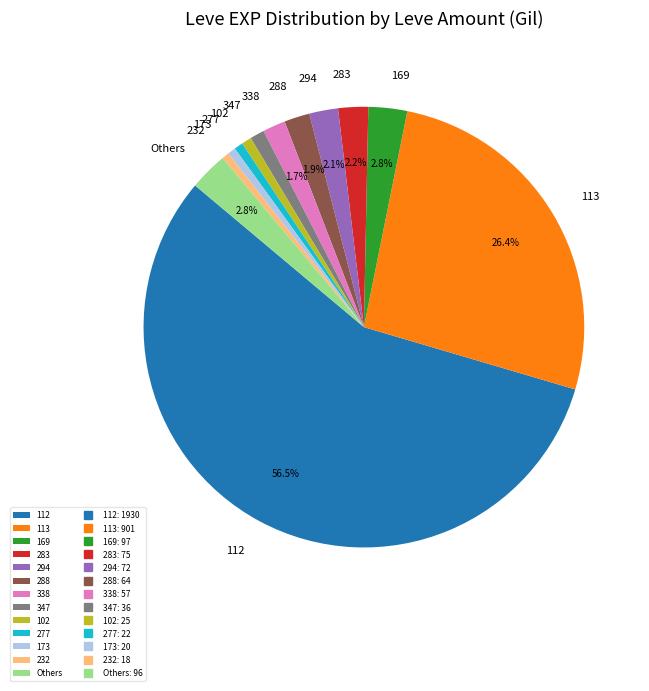

Which has a higher value, 113 or 277?

113